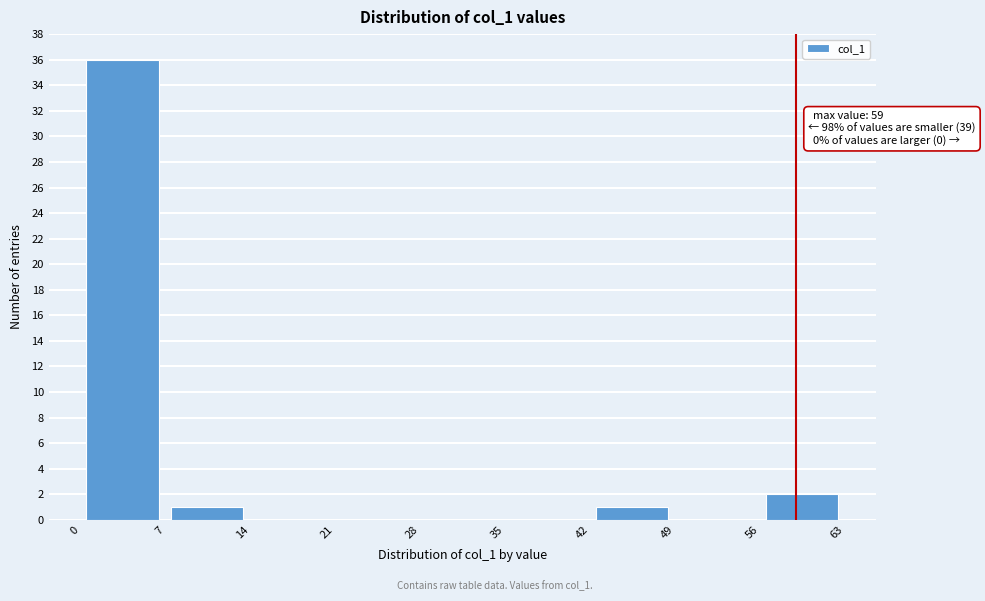

Over which range of the x-axis is the bar tallest?

0 to 7